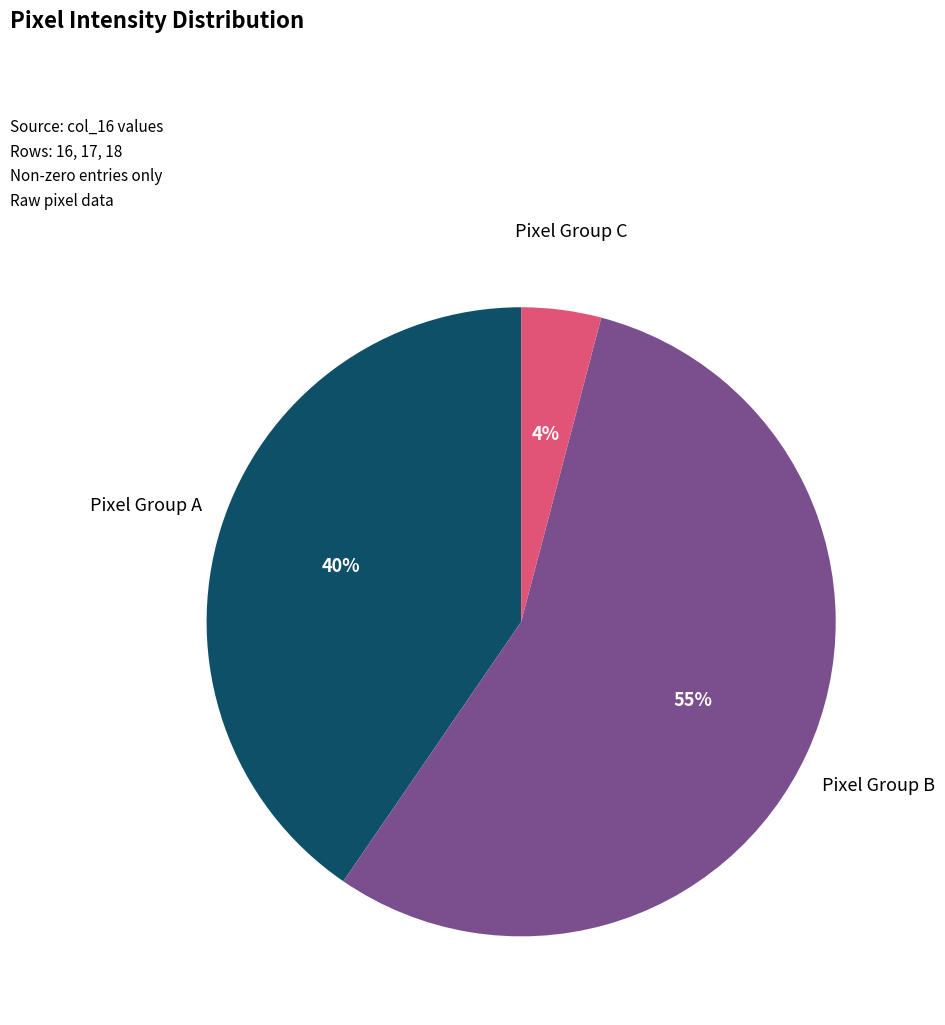

Count the number of slices in the pie.

3